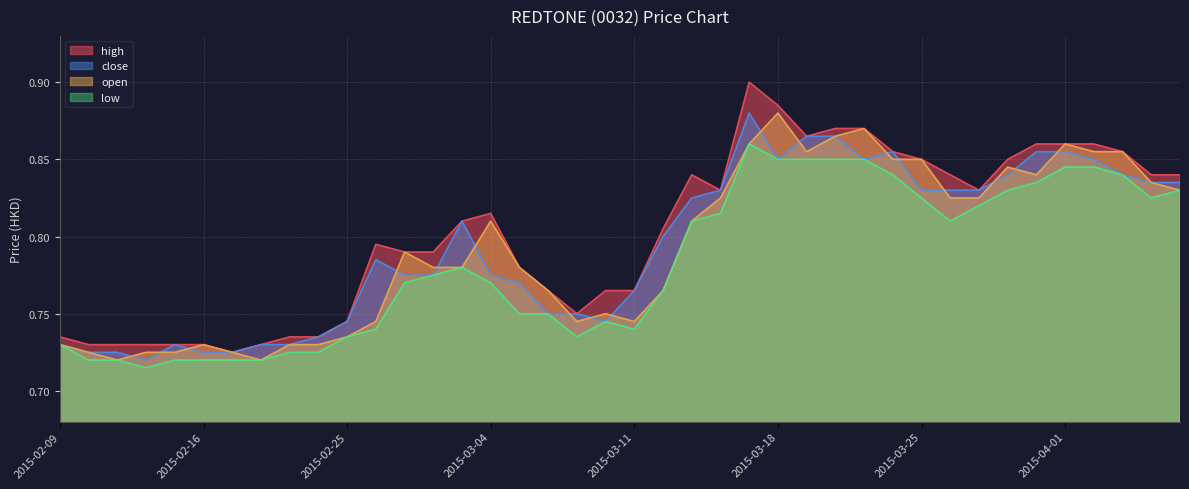

Which series has the largest range (max minus min)?

high